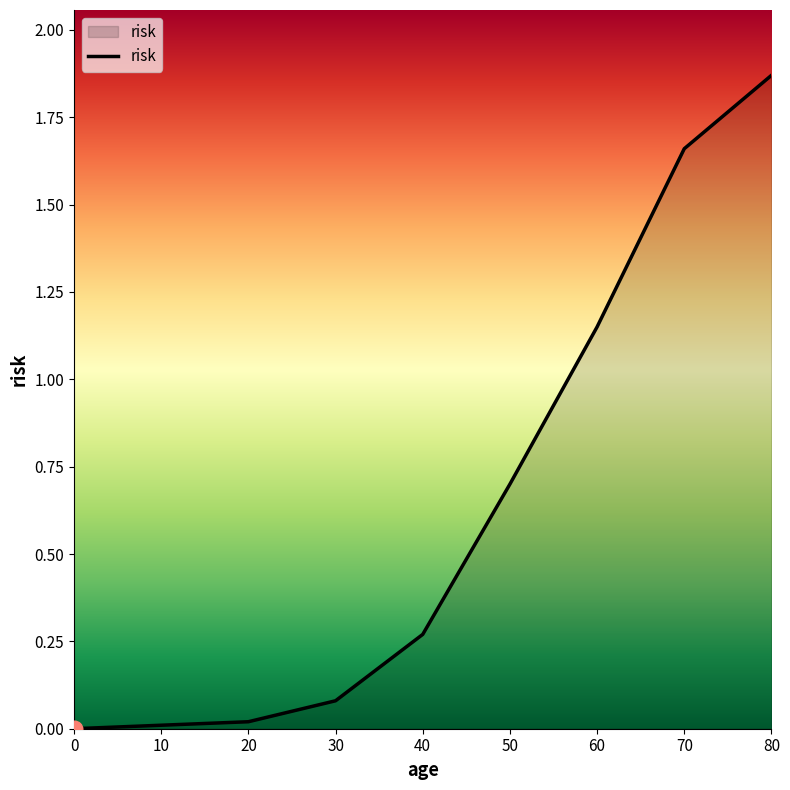

What is the sum of the values at 80 and 40?

2.1